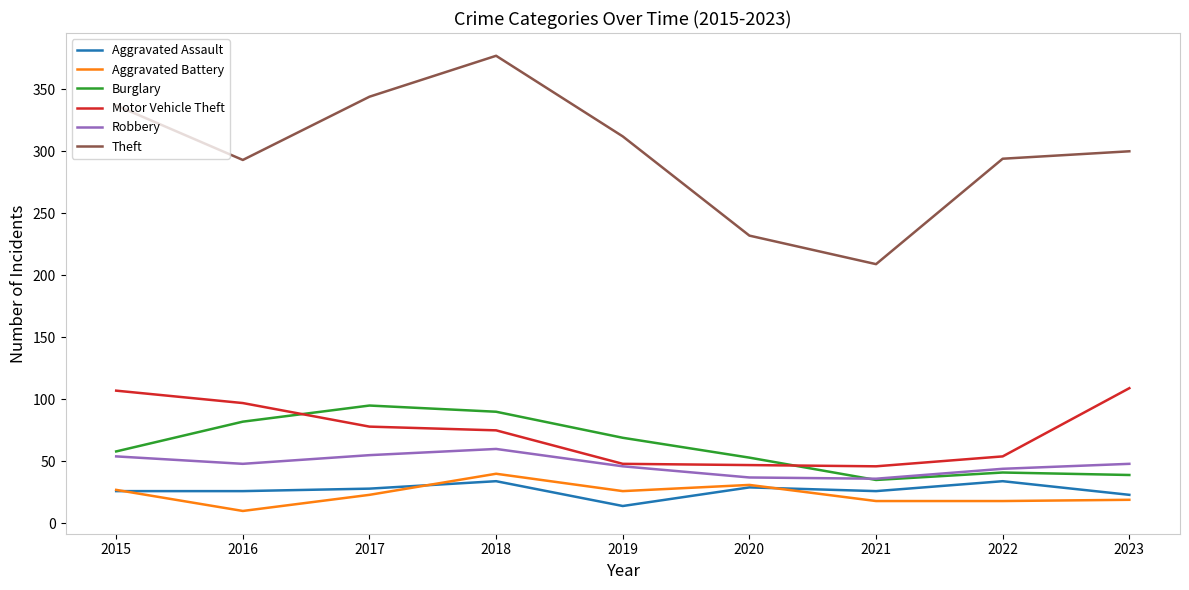

At which category does Robbery reach its first local peak?

2018